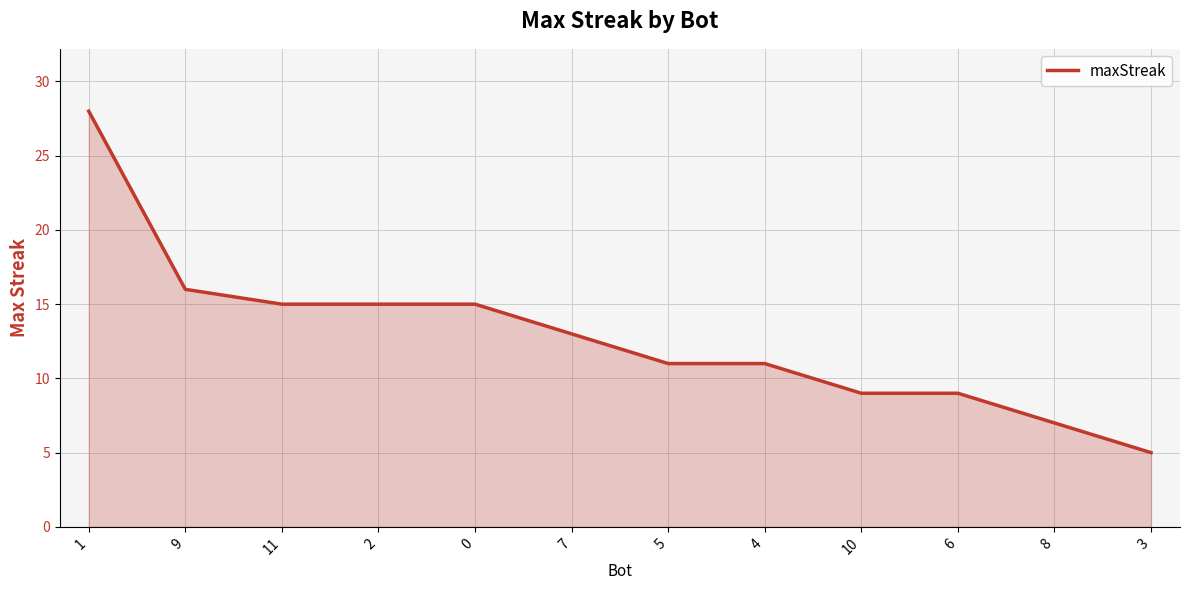

What position from the left is 3?

12